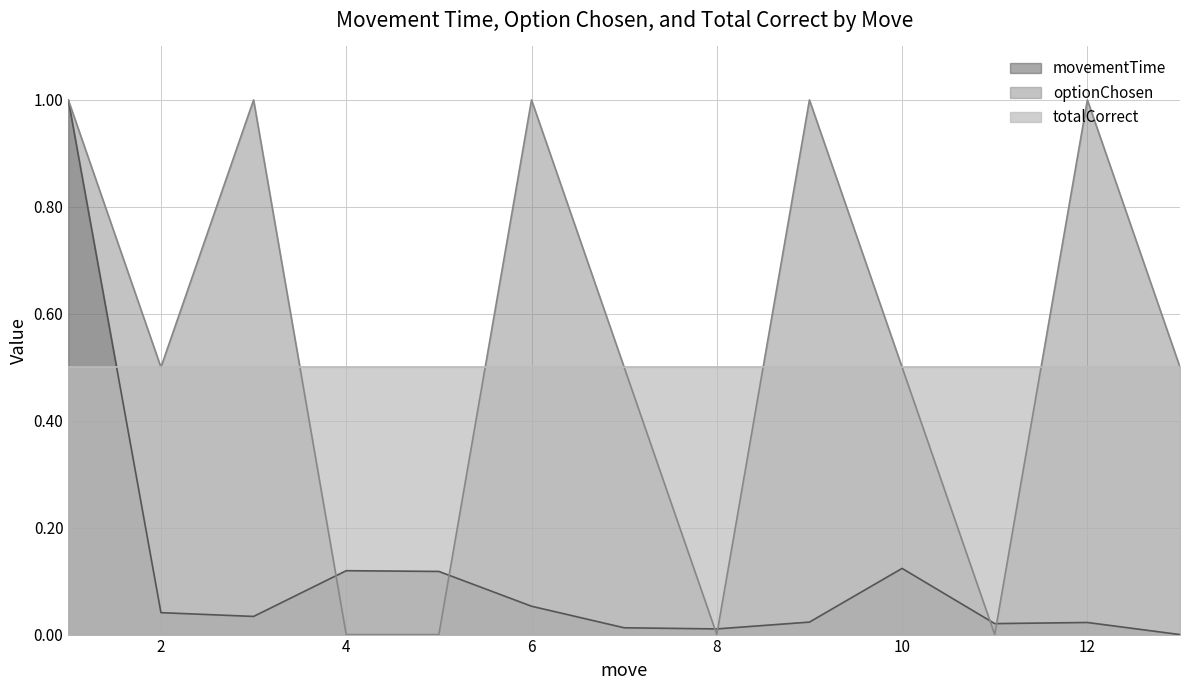

How many times do optionChosen and movementTime cross each other?

6